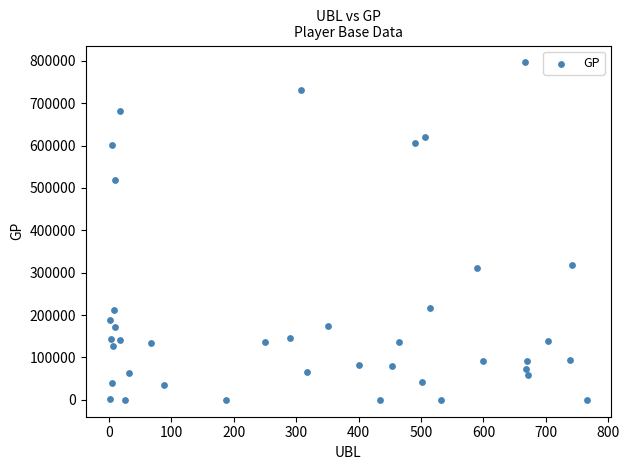

What is the range of Y values (max minus min)?

796326